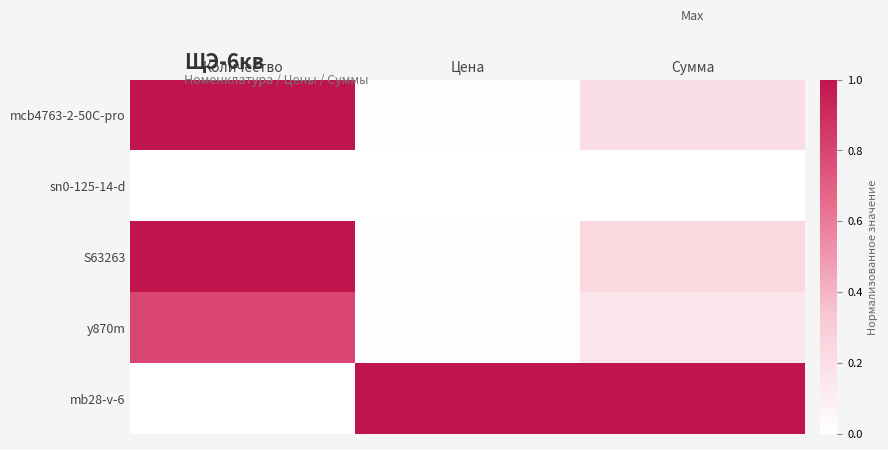

At Сумма, list the series in order from largest to smallest.

mb28-v-6, S63263, mcb4763-2-50C-pro, y870m, sn0-125-14-d